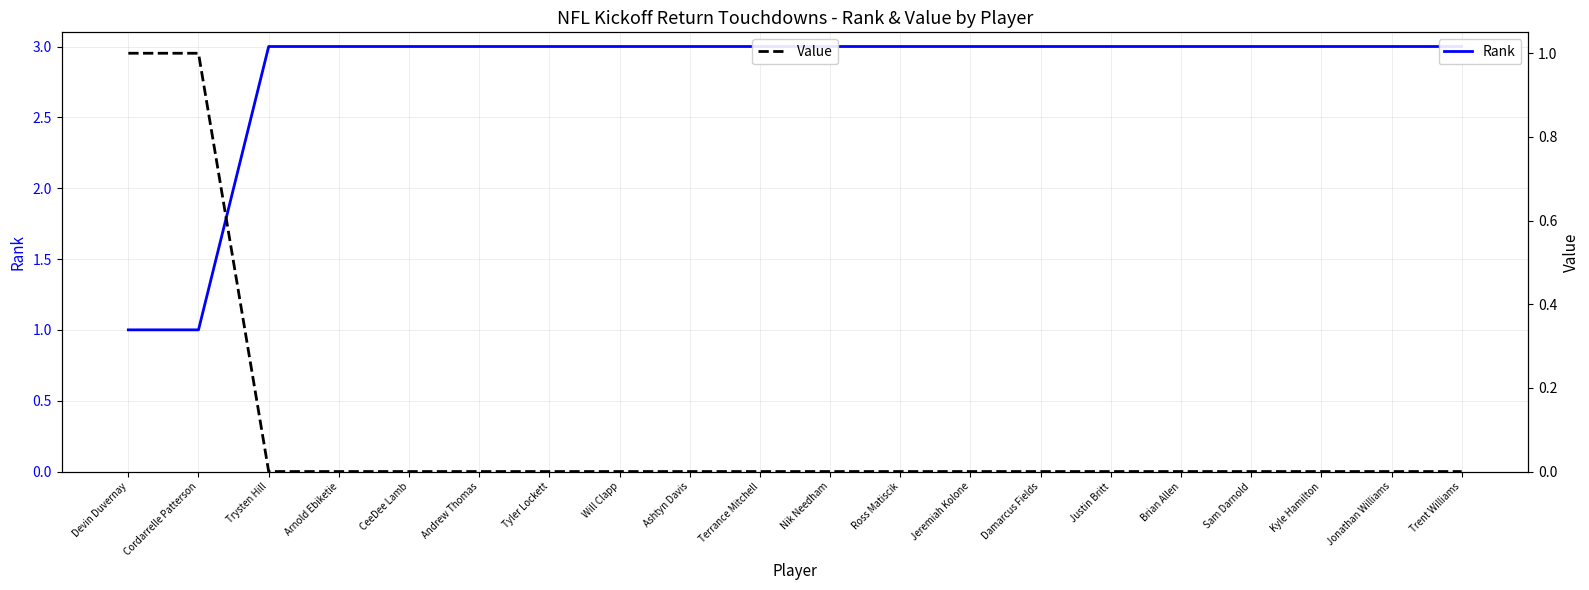

How many Rank values are between 3 and 4?

18